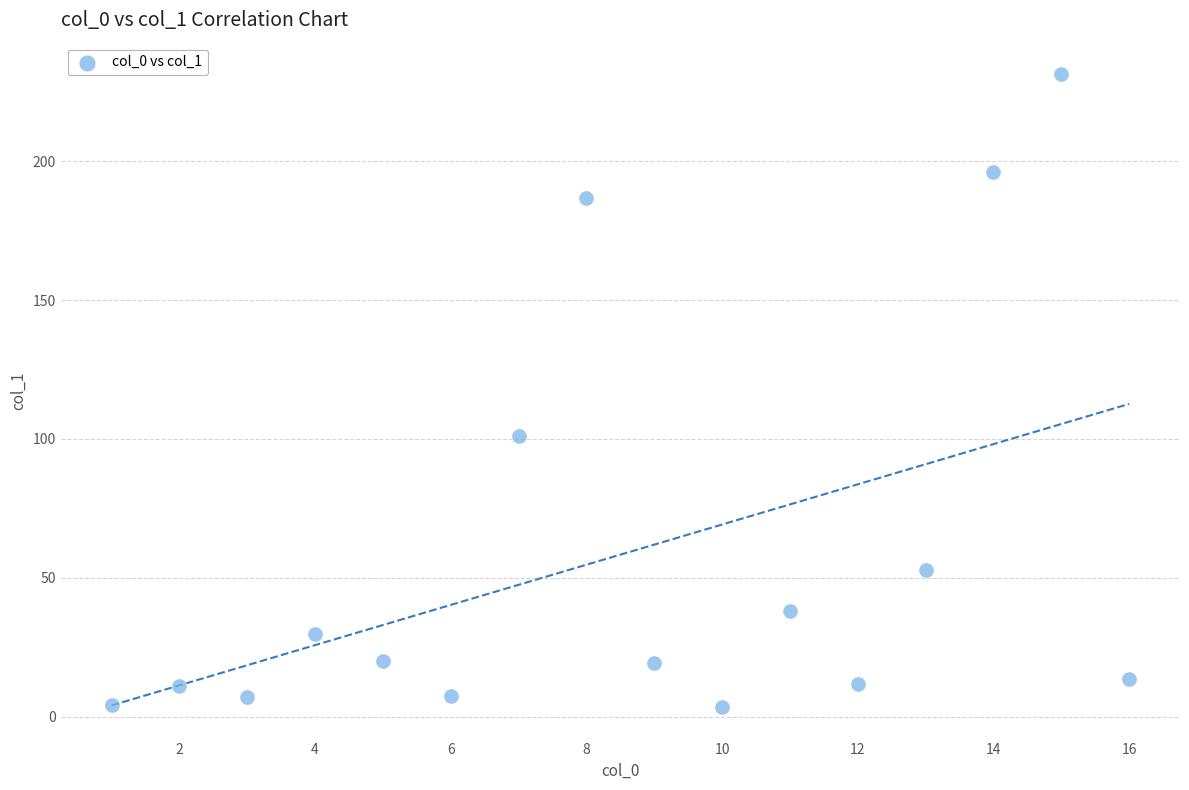

What Y value in the scatter plot is closest to 117?

101.1